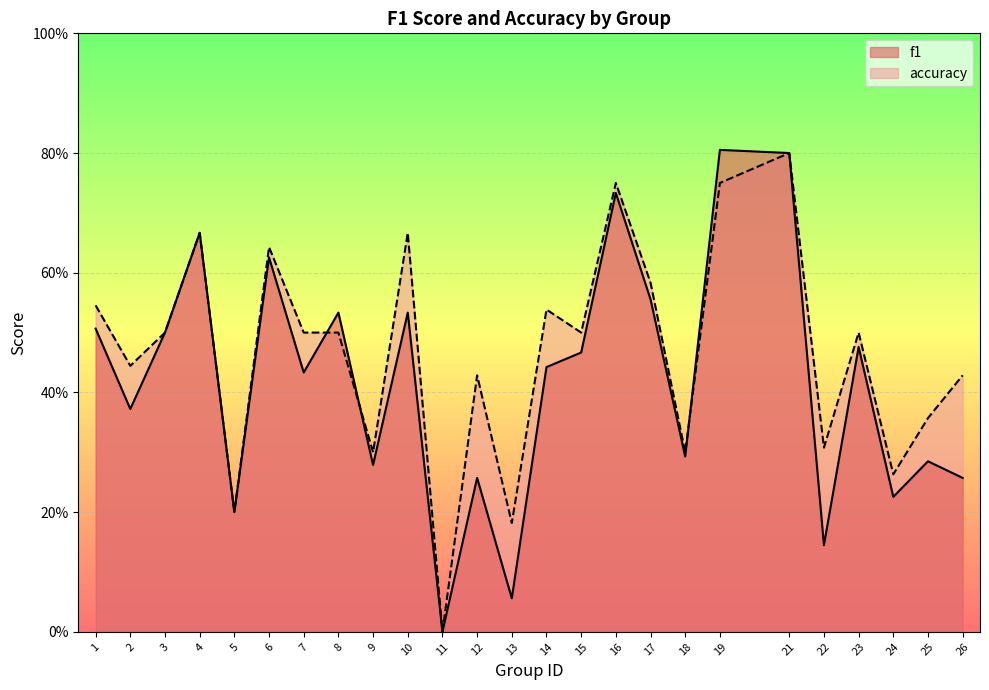

The accuracy series shows 0.5 at 3. True or false?

True